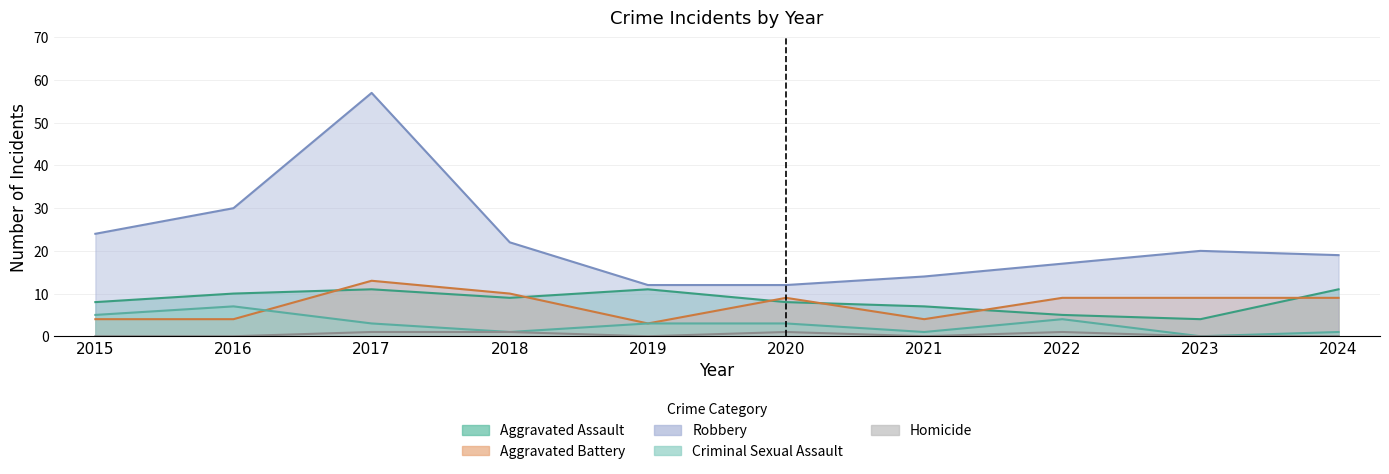

True or false: Criminal Sexual Assault and Aggravated Assault cross at least once.

False